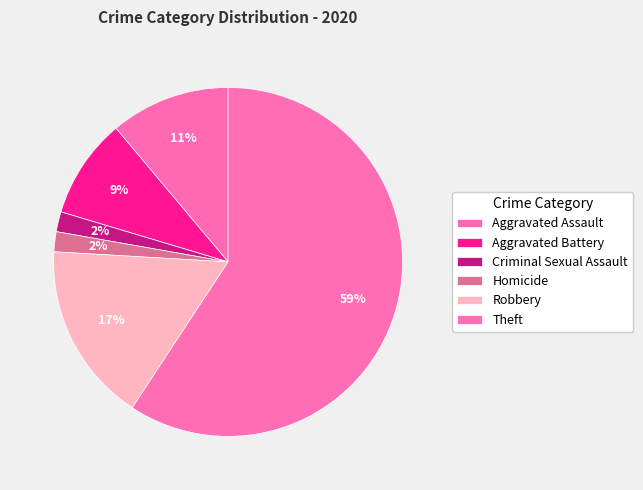

The Aggravated Assault slice represents 17% of the pie. True or false?

False